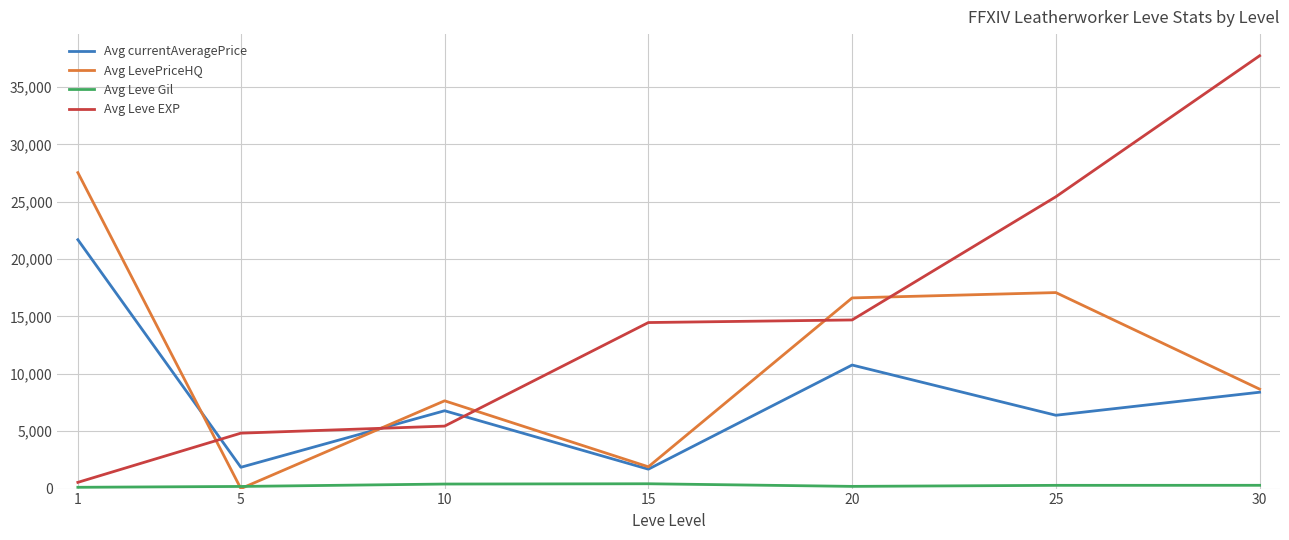

Rank the series by their average value, from highest to lowest.

Avg Leve EXP, Avg LevePriceHQ, Avg currentAveragePrice, Avg Leve Gil